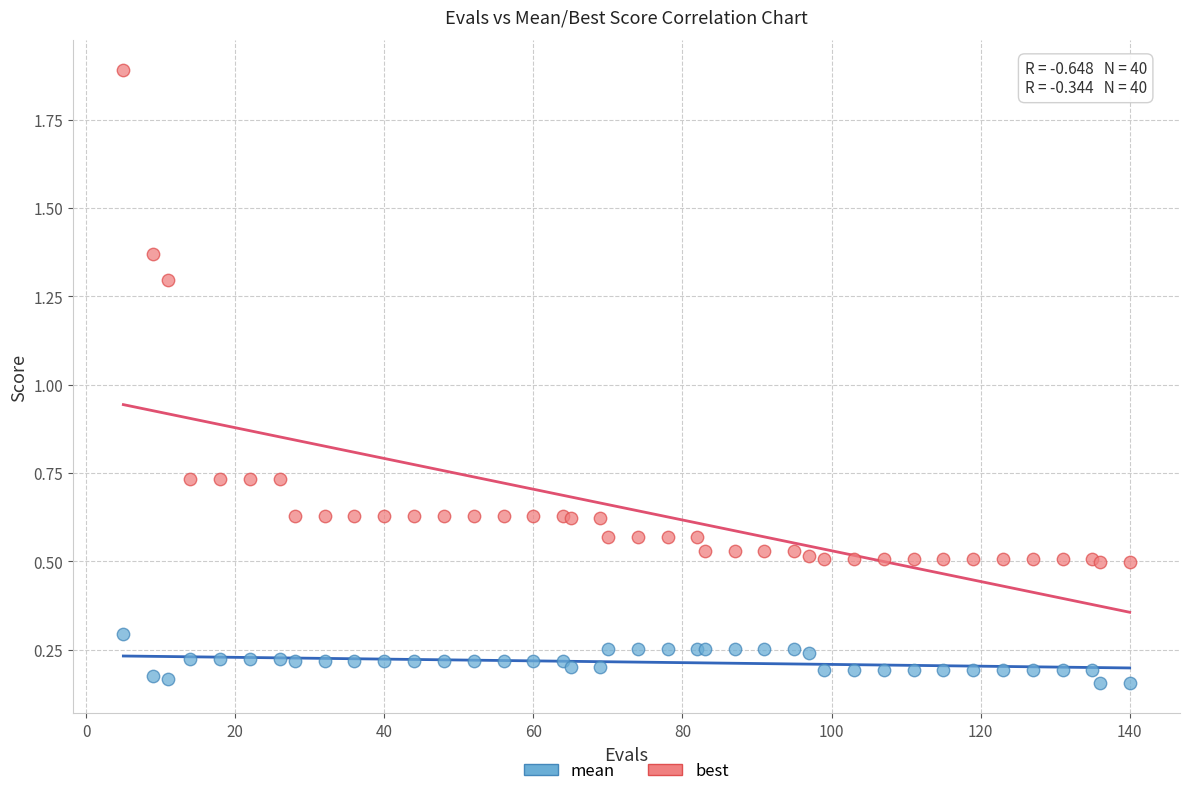

What are all the series names shown in the legend?

mean, best